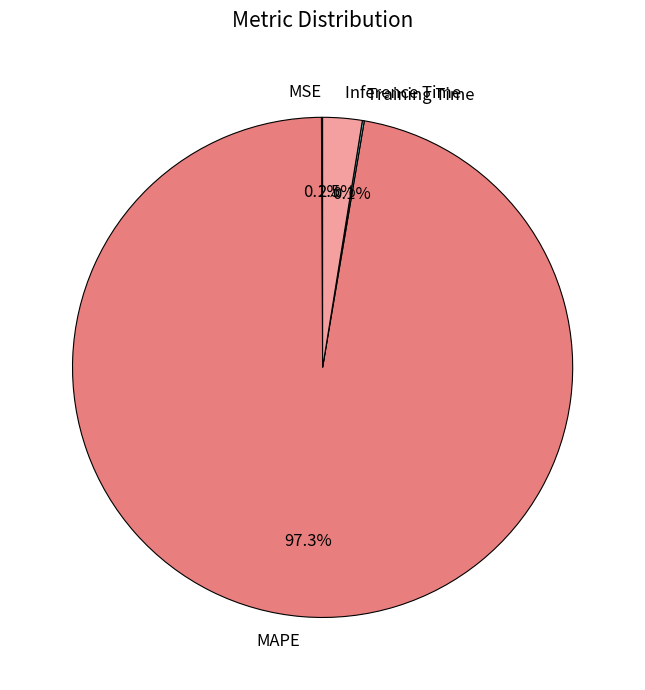

What is the largest slice in the pie chart?

MAPE